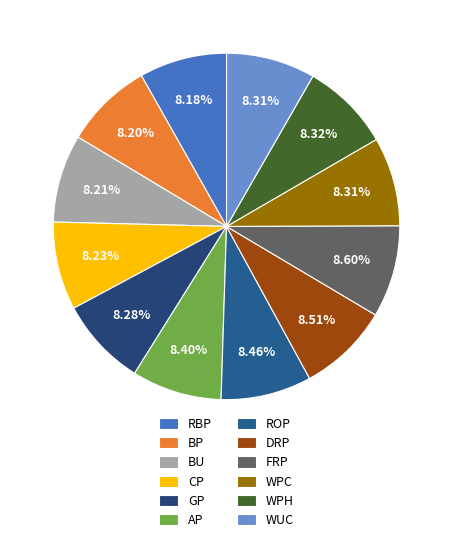

Count the number of slices in the pie.

12